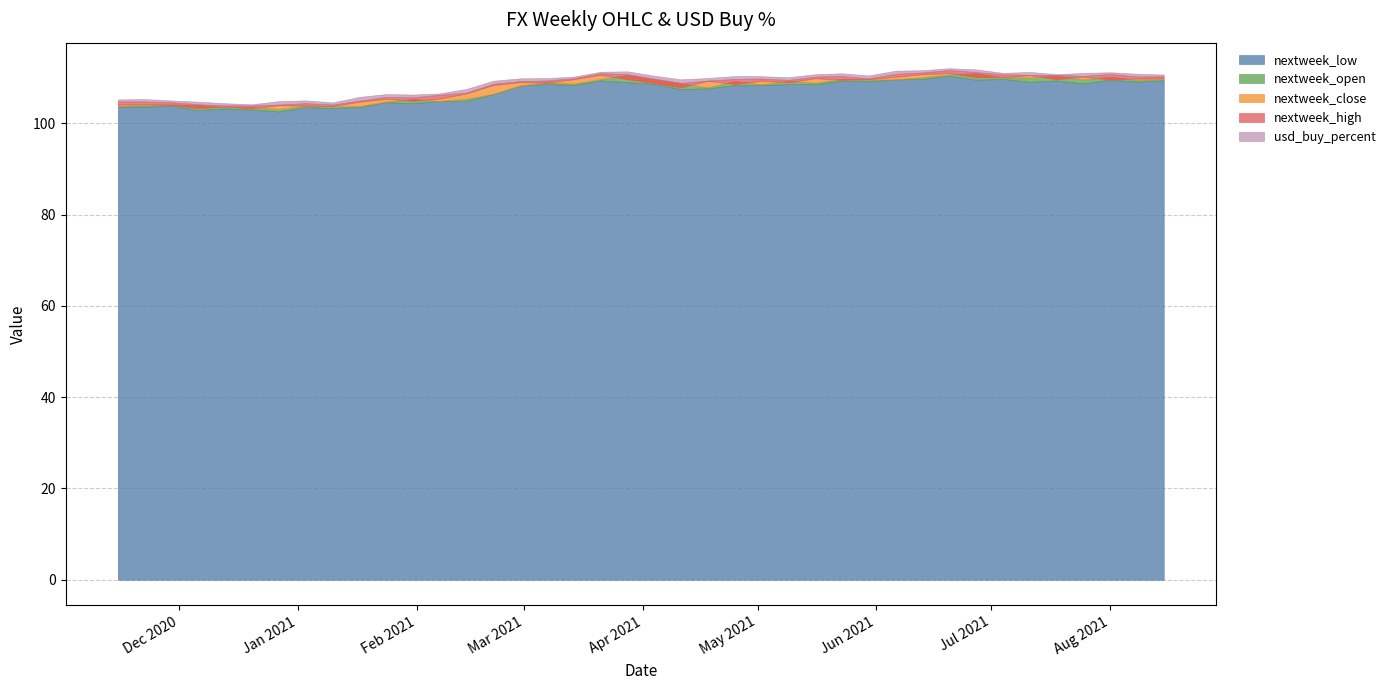

Does the chart display data point markers on the line(s)?

No